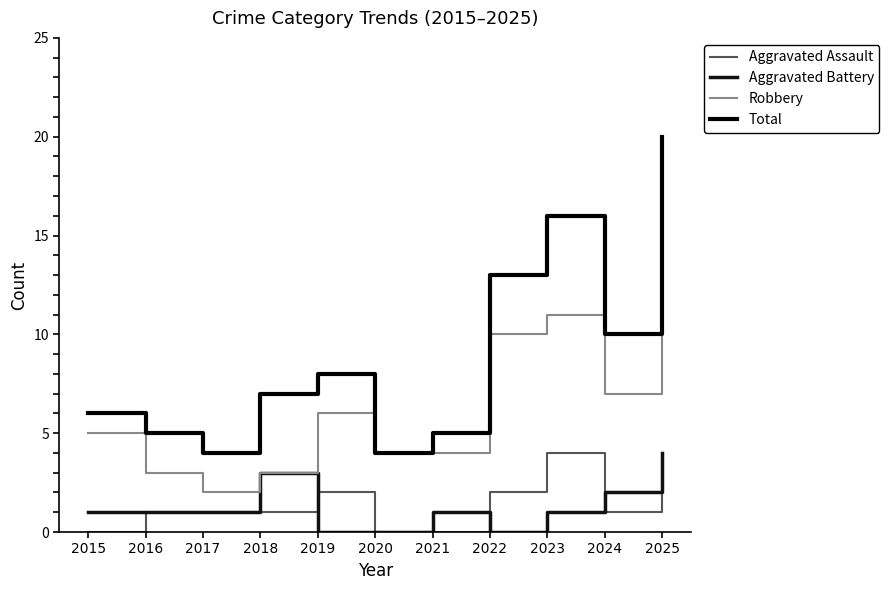

At which label is Aggravated Battery closest to 2?

2024